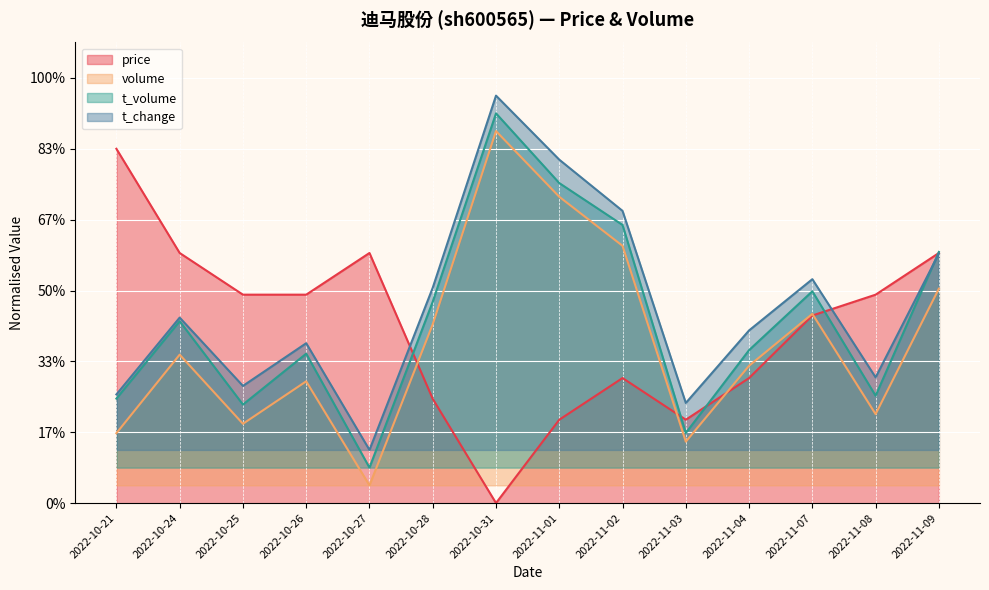

Is it true that volume equals 0.3 at 2022-11-09?

False